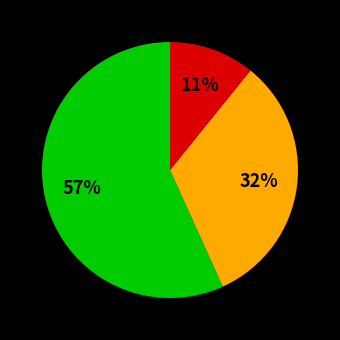

To the nearest percent, what is the average slice percentage?

33%